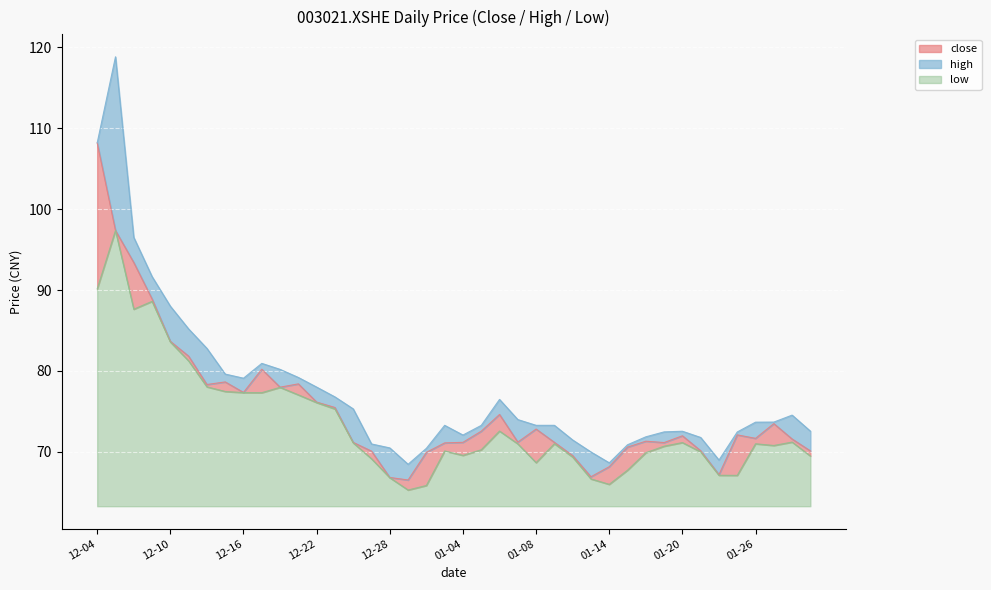

True or false: high has a value of 72.5 at 31.

True